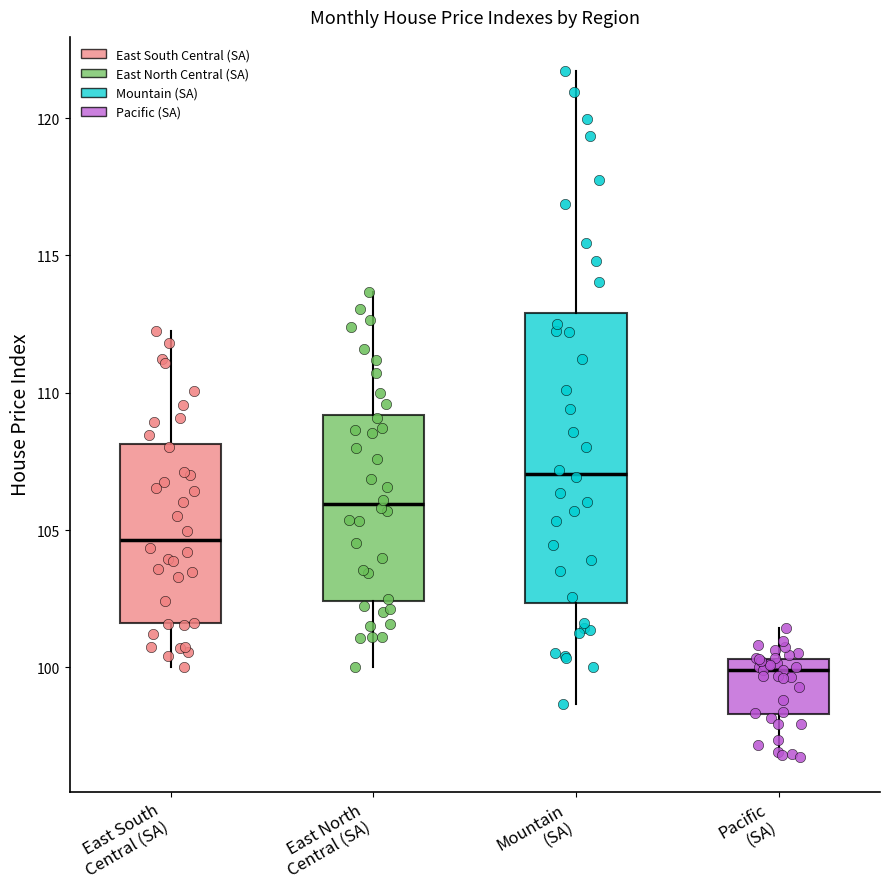

Which box is the tallest, from its lower edge to its upper edge?

Mountain (SA)